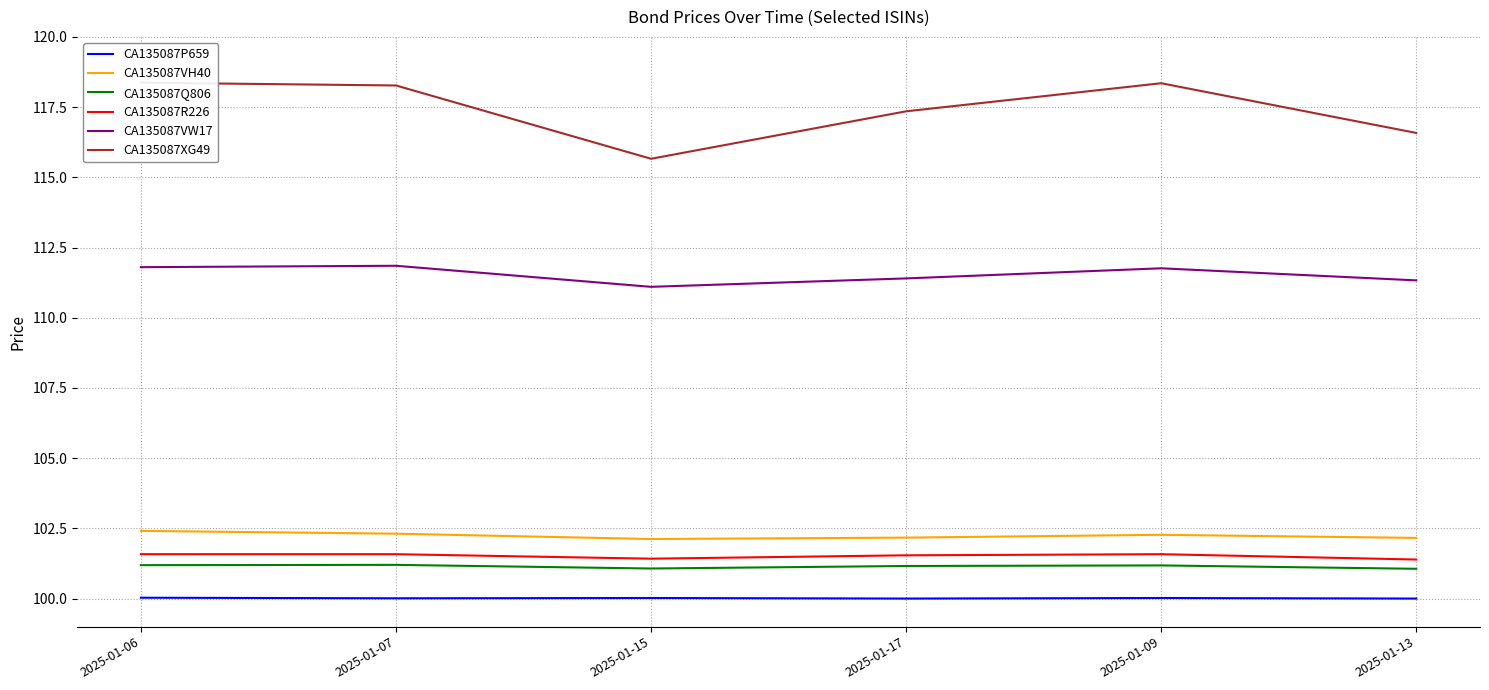

True or false: CA135087Q806 and CA135087P659 intersect in this chart.

False